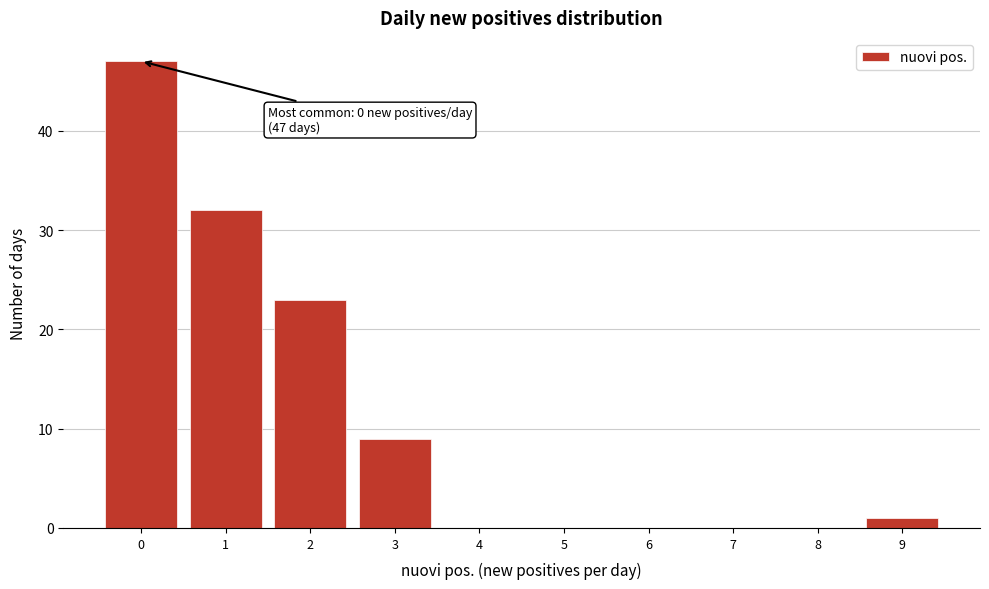

Which range on the x-axis has the tallest bar?

-0.5 to 0.5